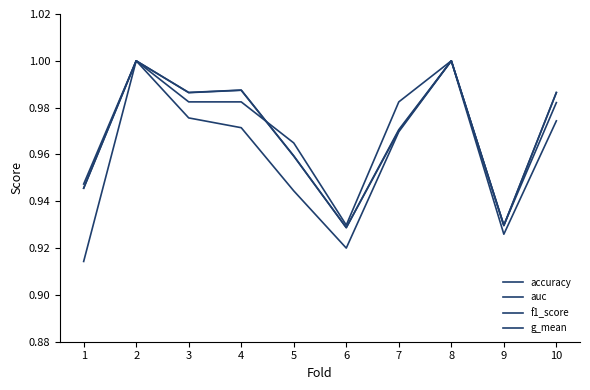

Rank the series by their maximum value, from highest to lowest.

accuracy, auc, f1_score, g_mean